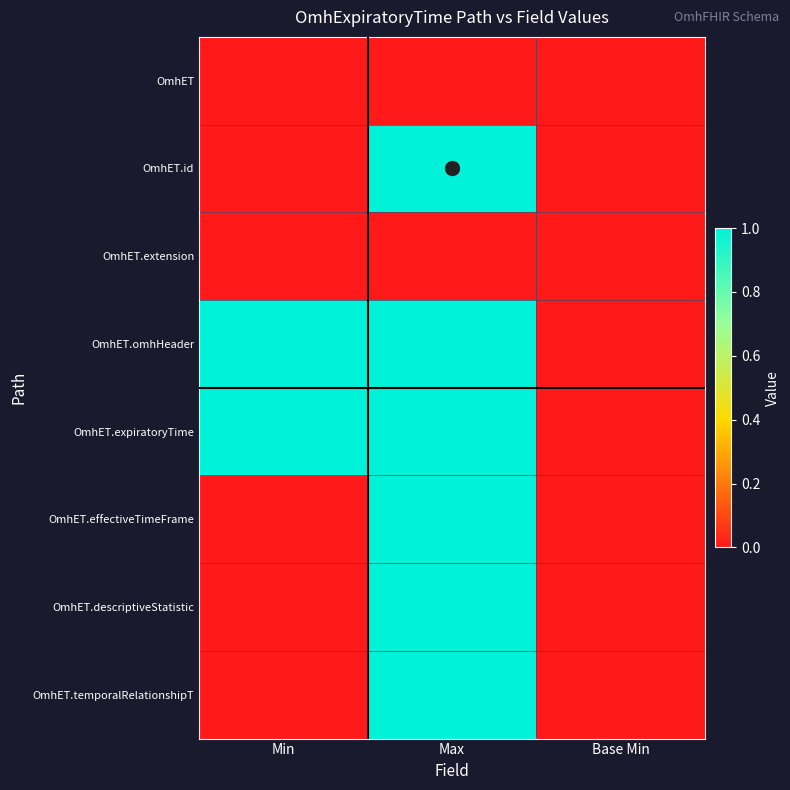

Which has a higher value, Base Min or Min?

Base Min